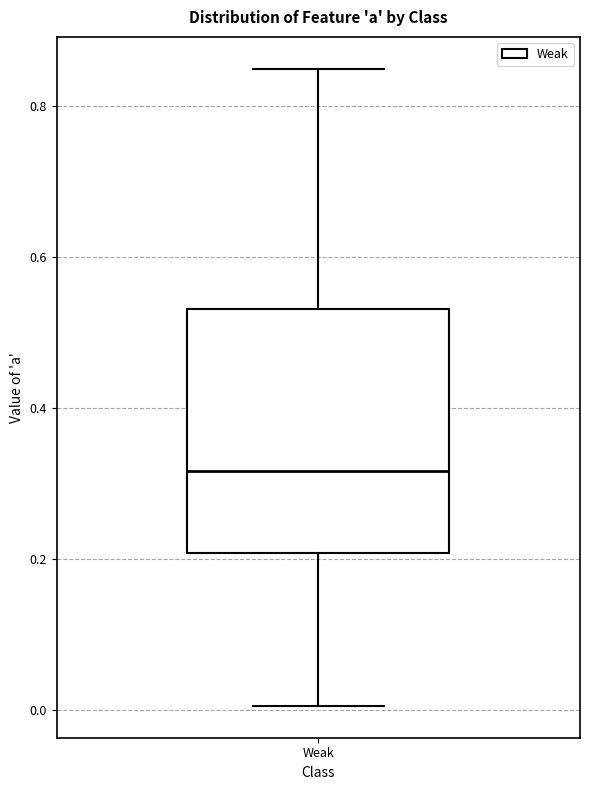

Read this box plot against the y-axis: the position of the median line, the range covered by the box, and the ends of both whiskers. The values are not printed on the chart, so give them approximately, as read against the axis.

median 0.32, box 0.20 to 0.54, whiskers 0.00 to 0.84